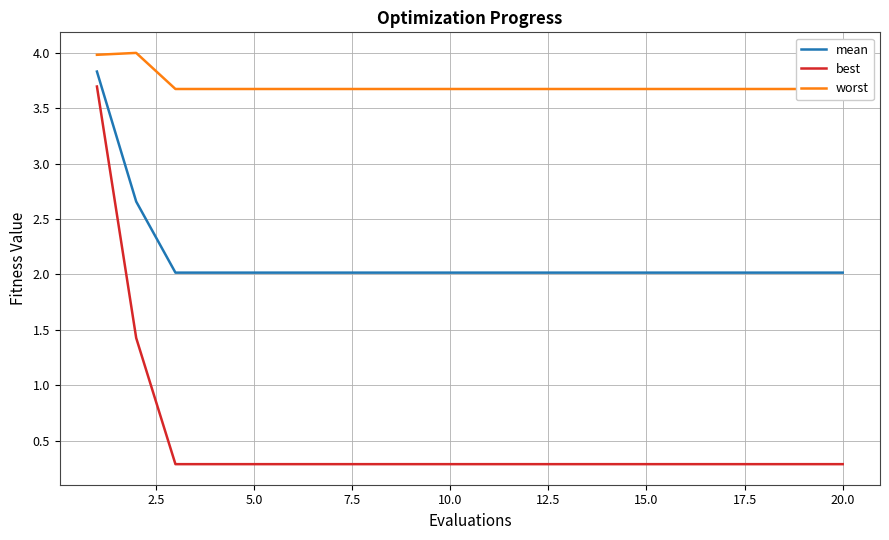

What is the maximum value for best?

3.7